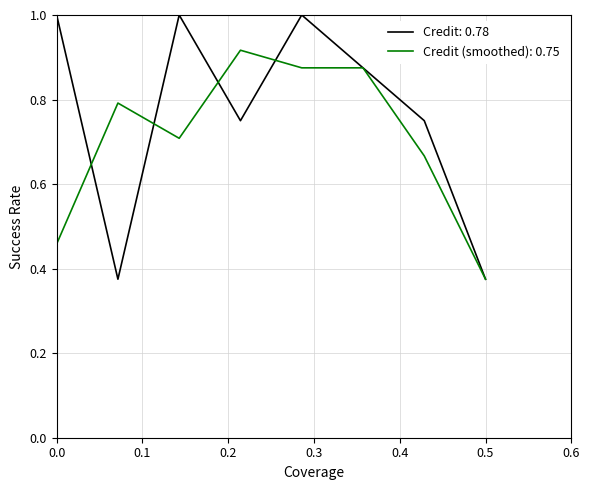

What is the greatest value displayed?

1.0